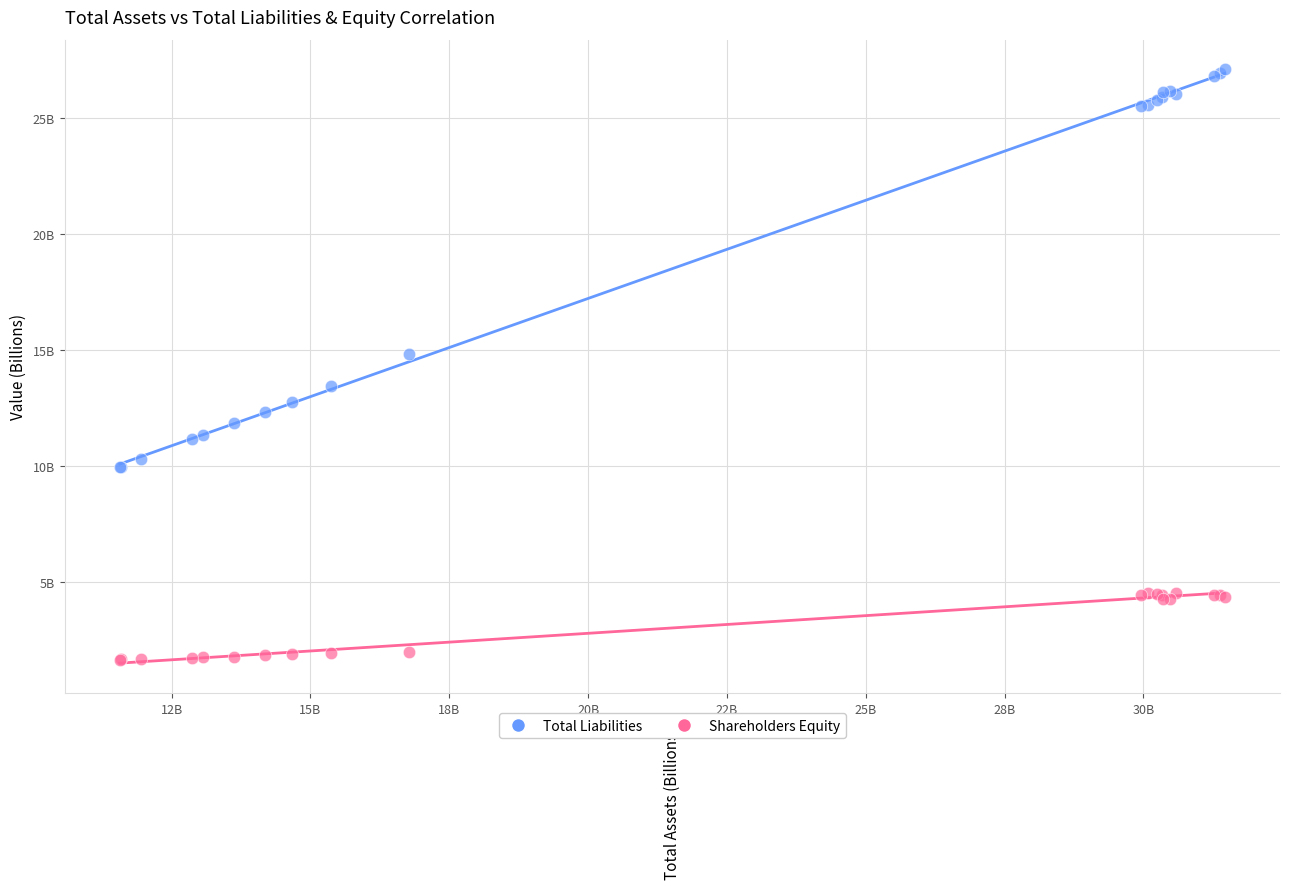

What are all the series names shown in the legend?

Total Liabilities, Shareholders Equity